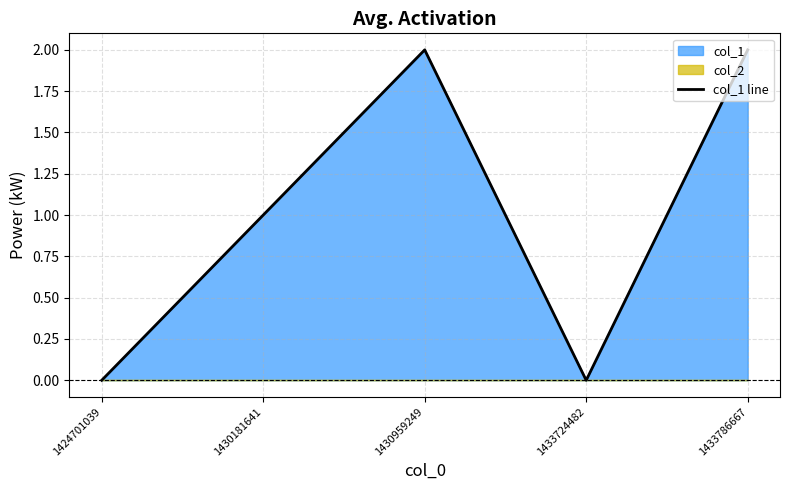

Which has a higher value, 1424701039 or 1433786667?

1433786667